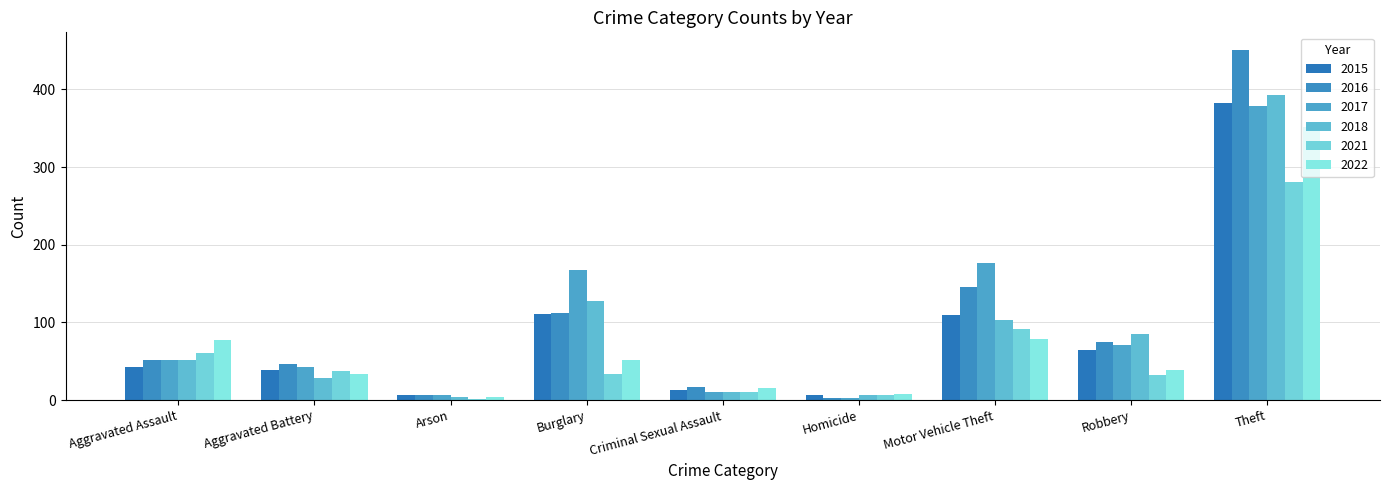

How many groups of bars are there?

9